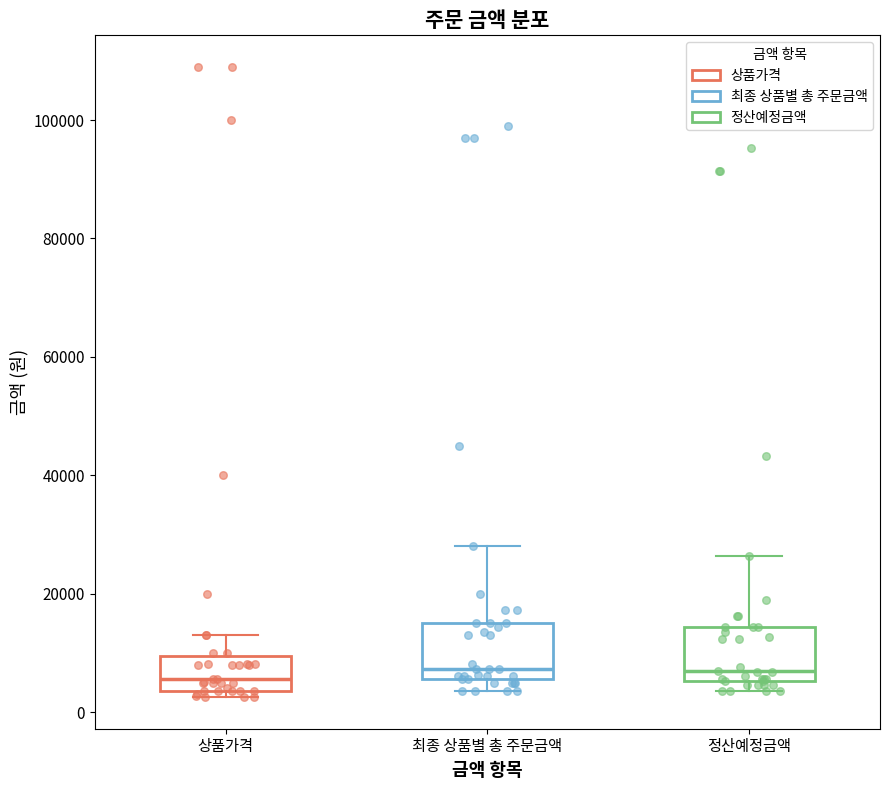

Where does the upper whisker of the box for 최종 상품별 총 주문금액 end on the y-axis? The values are not printed on the chart, so give them approximately, as read against the axis.

28000